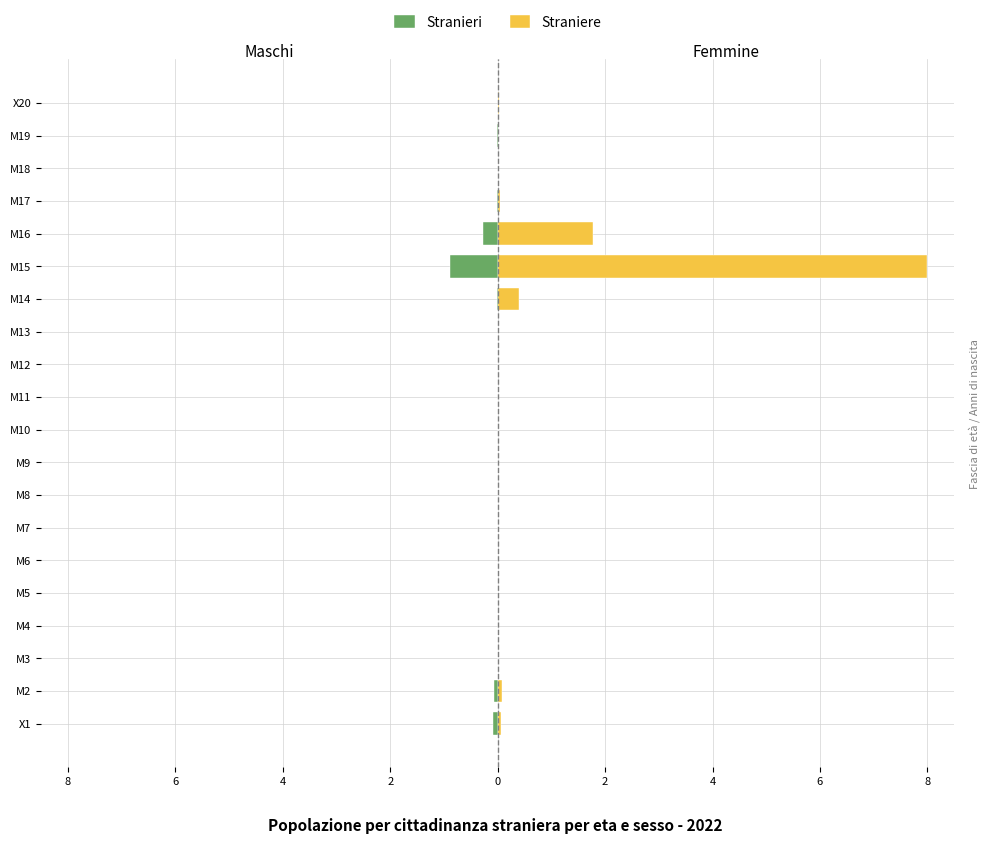

Reading right to left, extract all data points from this chart.

Stranieri: 0.0	-0.0	0.0	-0.0	-0.3	-0.9	-0.0	0.0	0.0	0.0	0.0	0.0	0.0	0.0	0.0	0.0	0.0	0.0	-0.1	-0.1
Straniere: 0.0	0.0	0.0	0.0	1.8	8.0	0.4	0.0	0.0	0.0	0.0	0.0	0.0	0.0	0.0	0.0	0.0	0.0	0.1	0.1